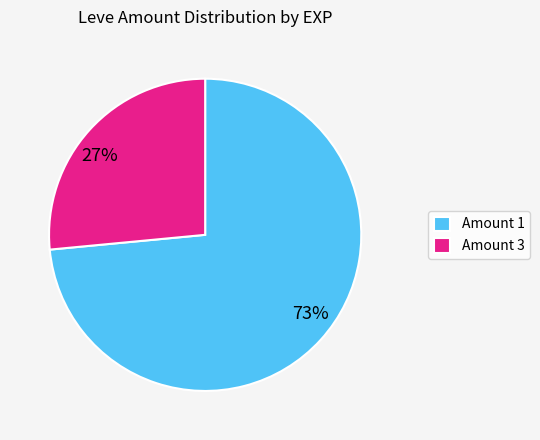

Is there a majority slice in this chart?

Yes